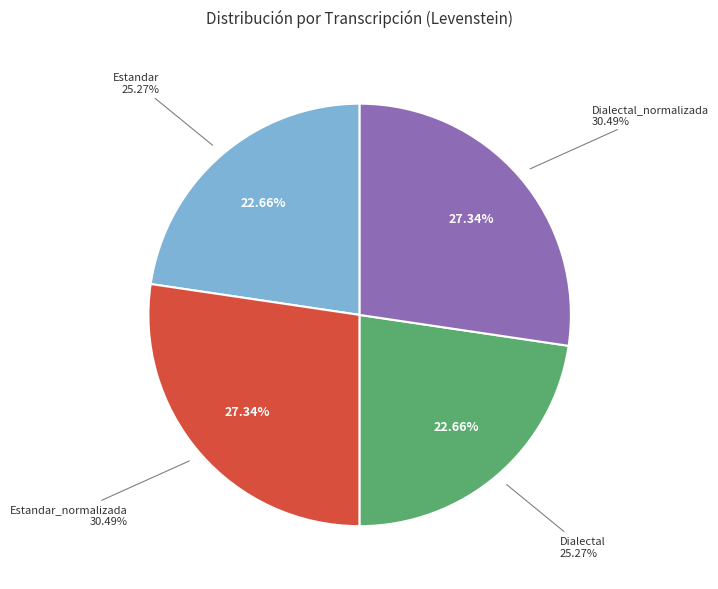

Which has a higher value, Estandar_normalizada or Dialectal_normalizada?

Estandar_normalizada